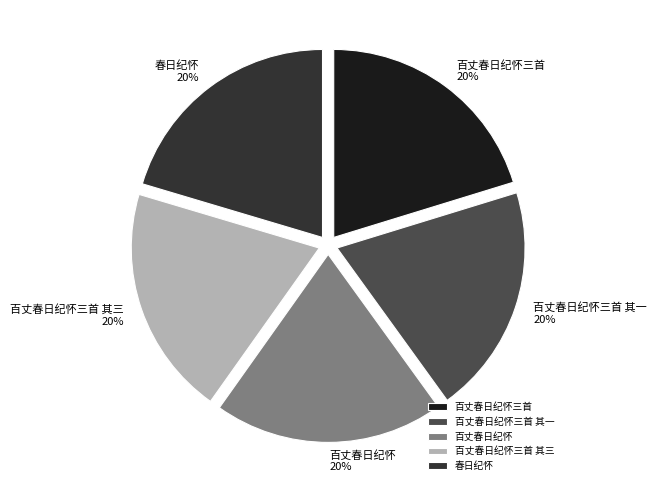

Combined, do 百丈春日纪怀三首 and 百丈春日纪怀三首 其三 account for over 50%?

No